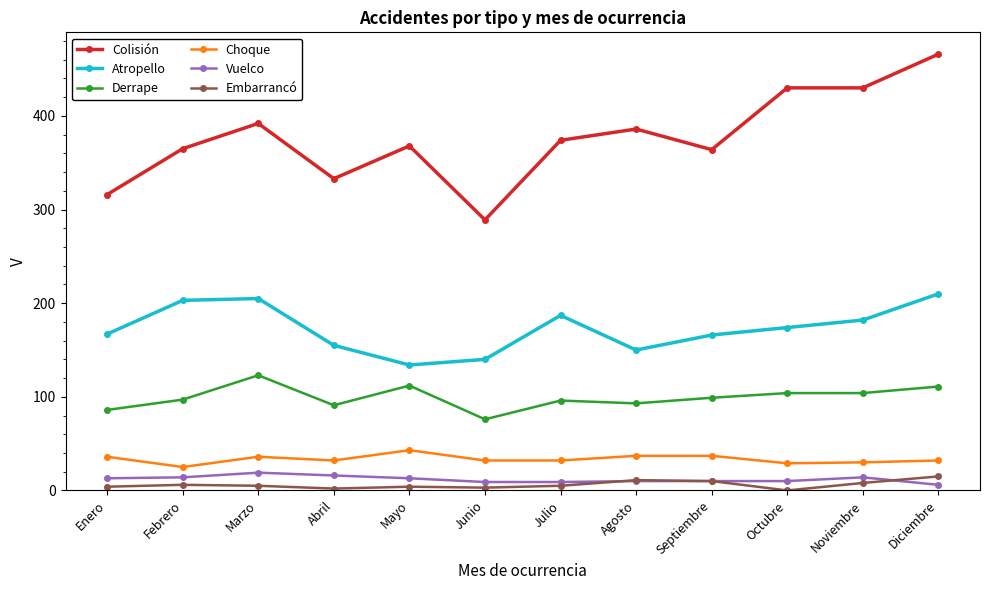

What is the total value across all series at Junio?

549